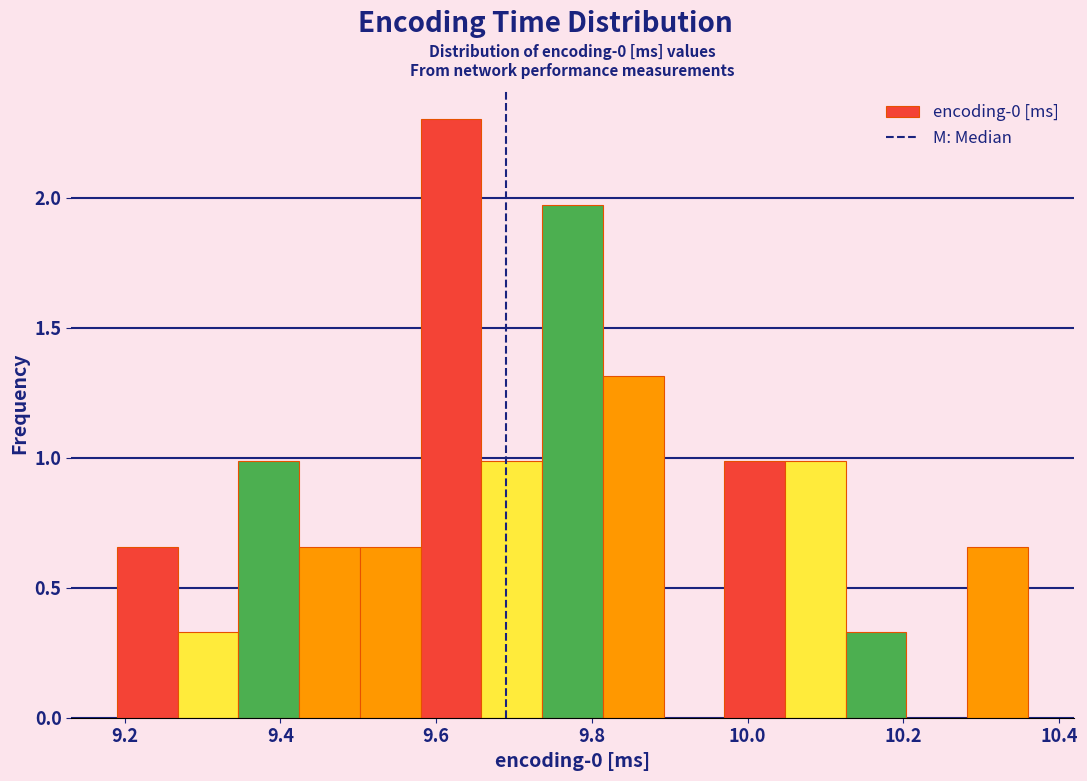

Read against the x-axis, roughly where is the centre of the tallest bar?

9.62